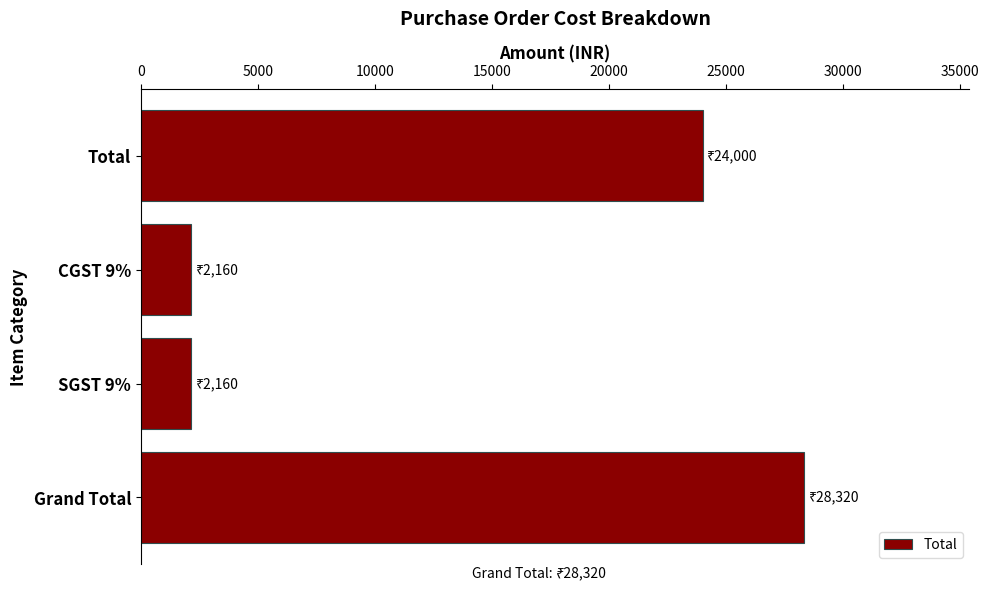

How many categories are shown in the chart?

4